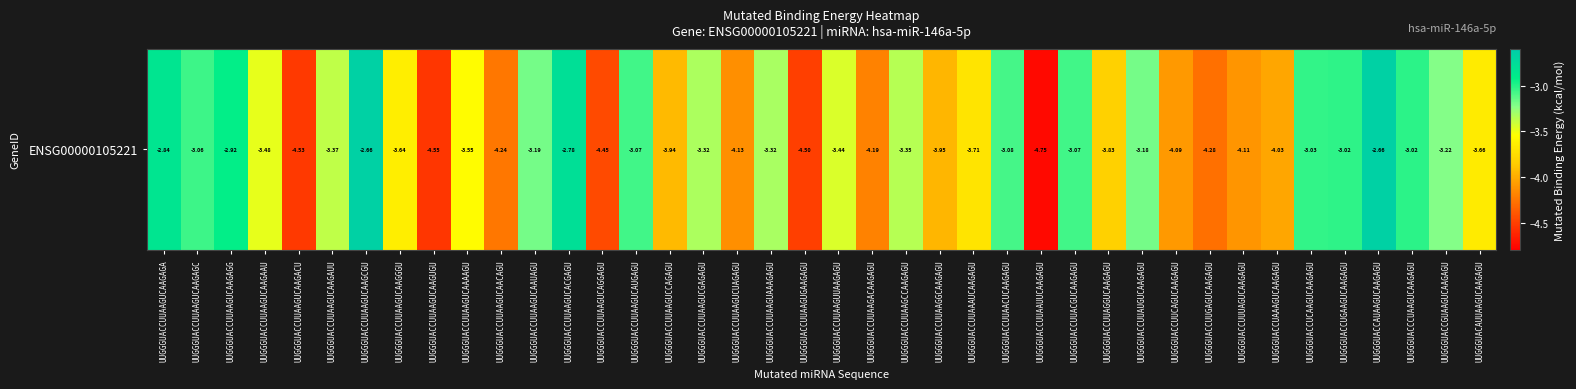

At which label does the data first exceed -3?

UUGGGUACCUUAAGUCAAGAGA